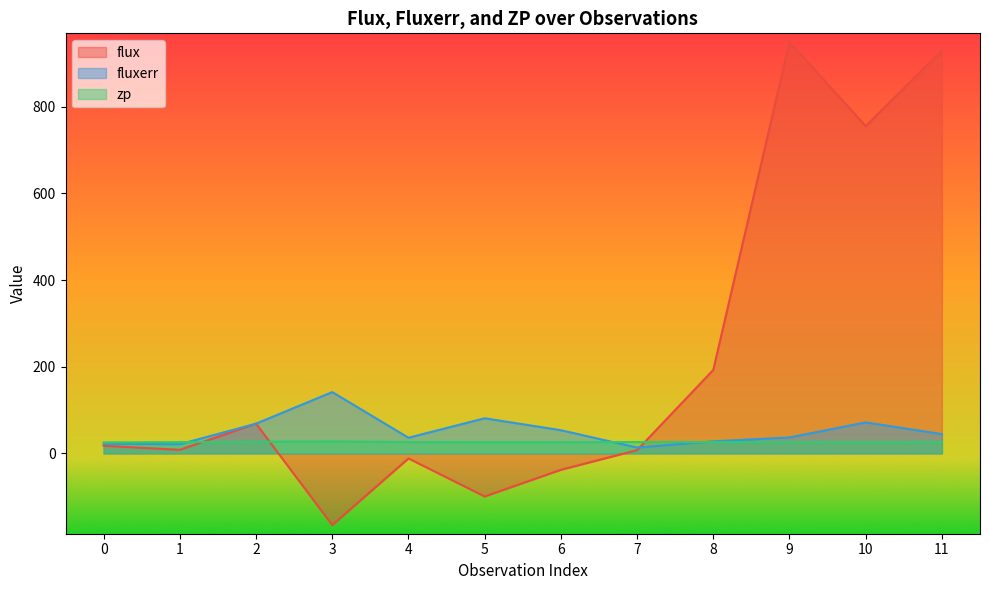

How many values in the flux series are below 17?

6